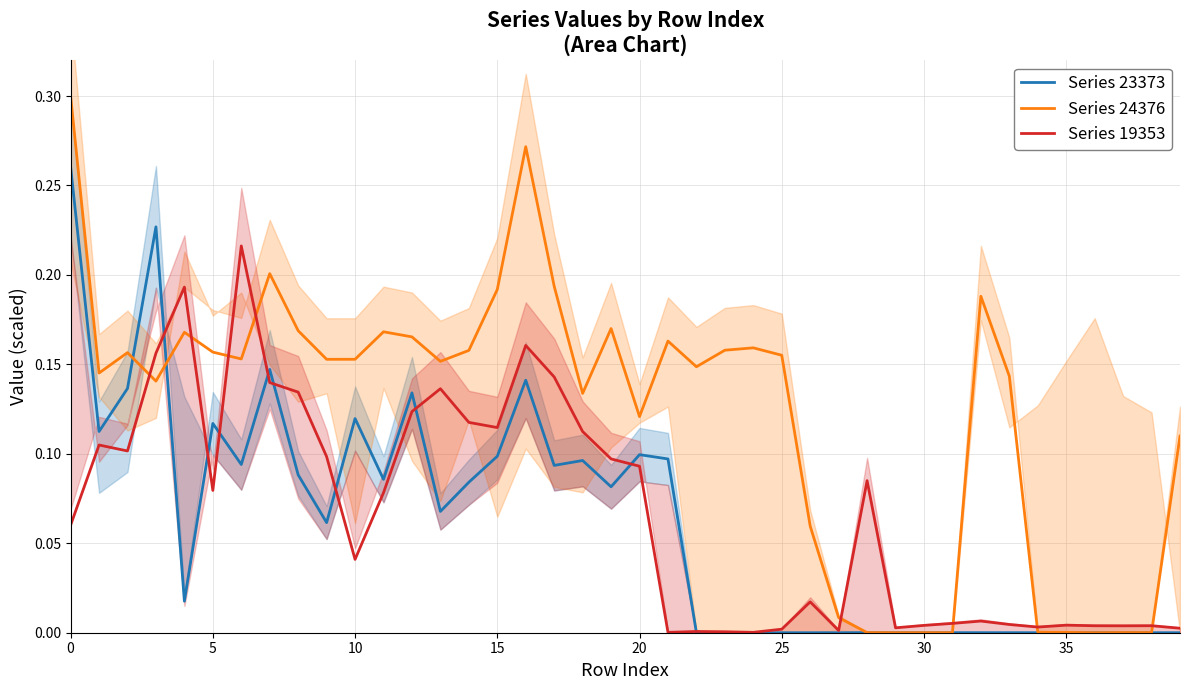

How many intersections are there between Series 19353 and Series 24376?

8